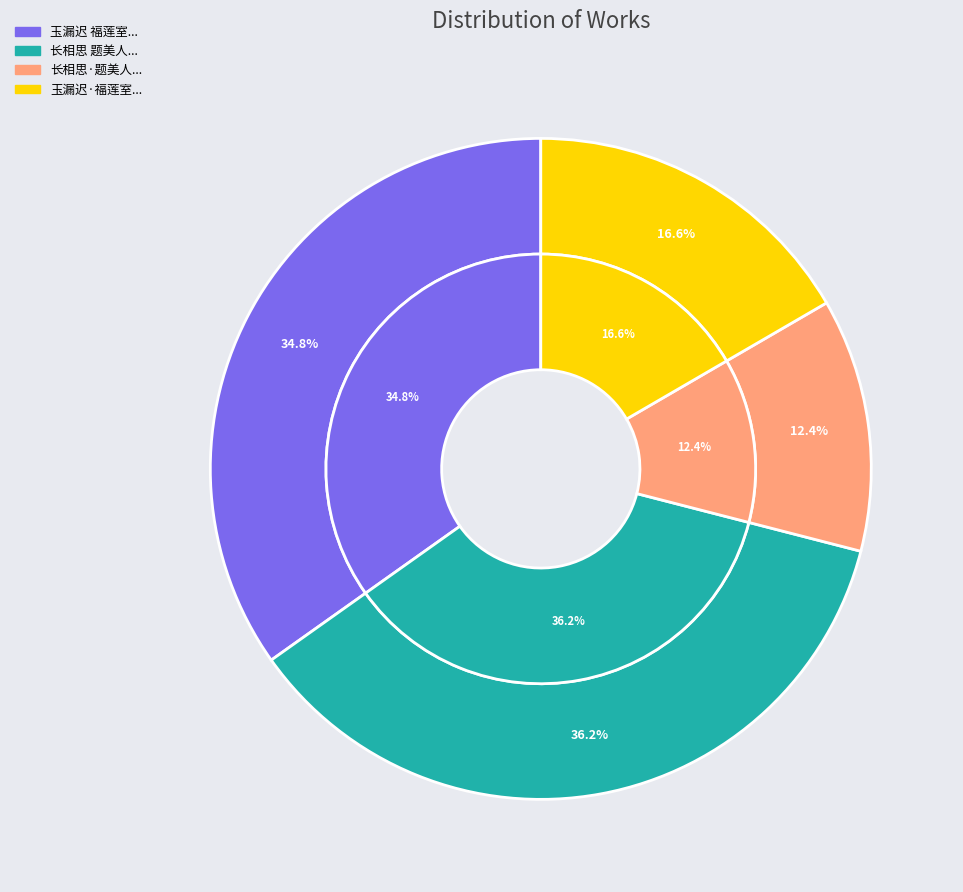

What percentage do 玉漏迟·福莲室女史嘱题秦淮校书斜倚薰笼图 and 长相思 题美人斜倚薰笼图 together represent?

52.8%